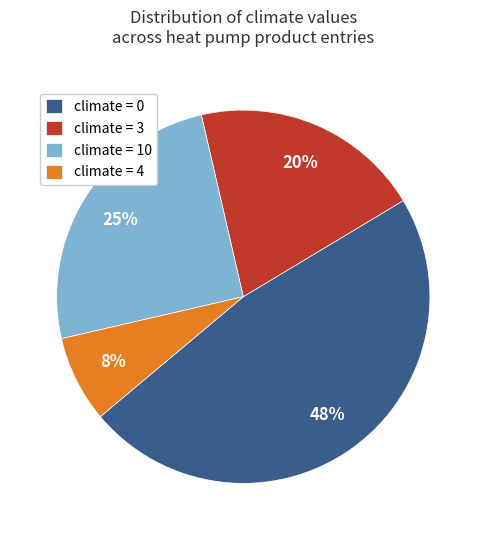

How many segments does this pie chart have?

4